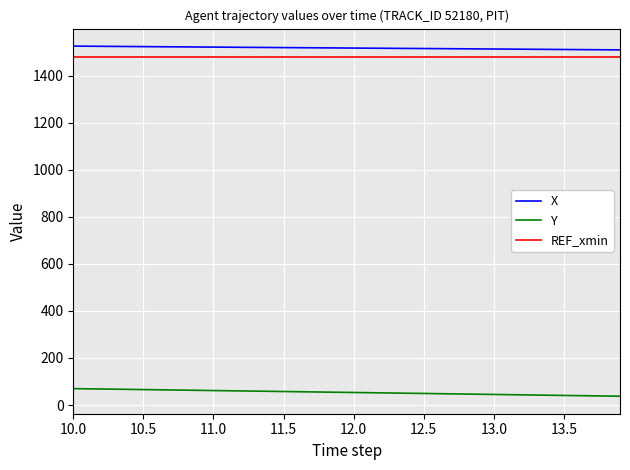

What is the maximum value for Y?

69.7